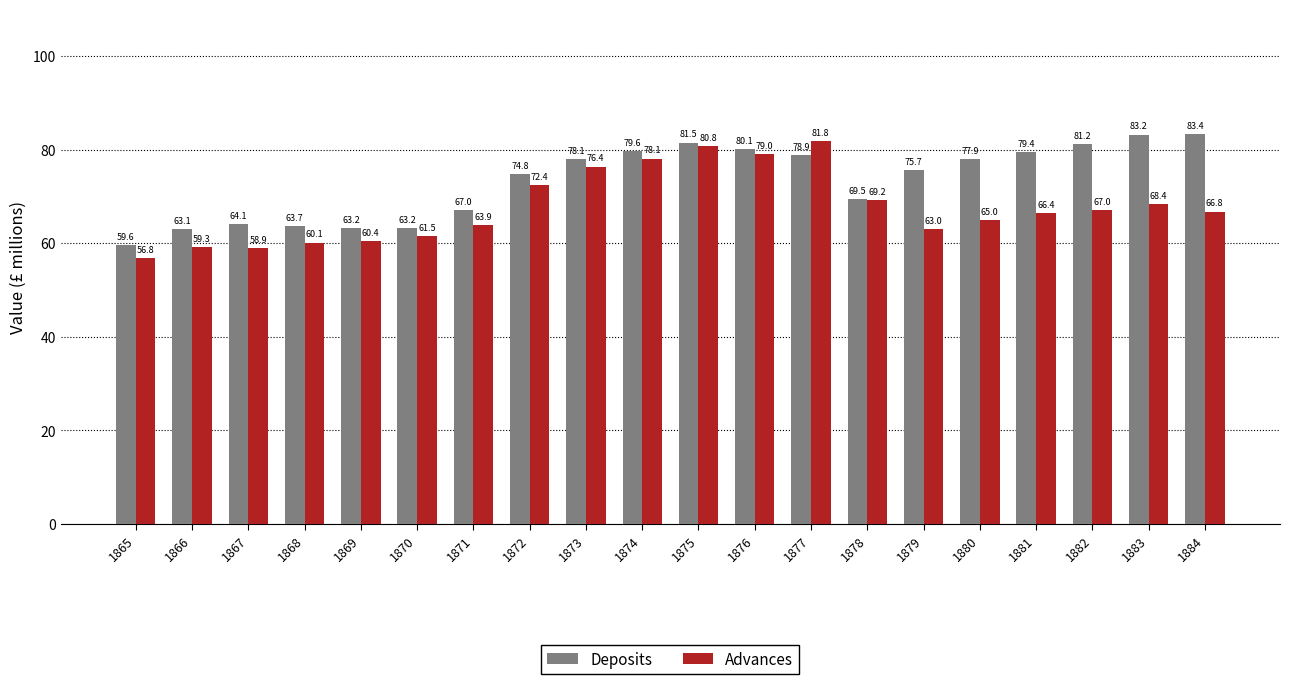

Rank the series by their maximum value, from lowest to highest.

Advances, Deposits